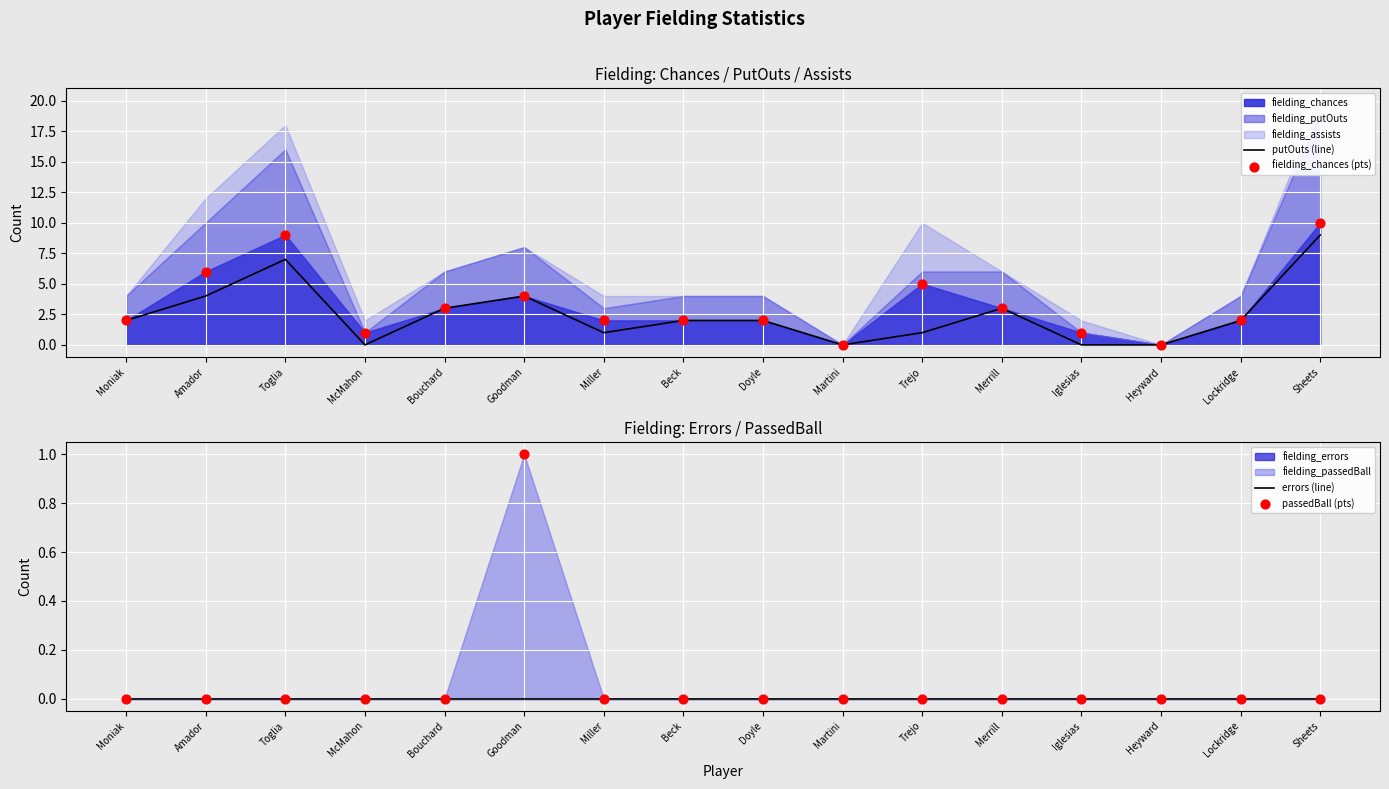

What is the total value across all series at Beck?

4